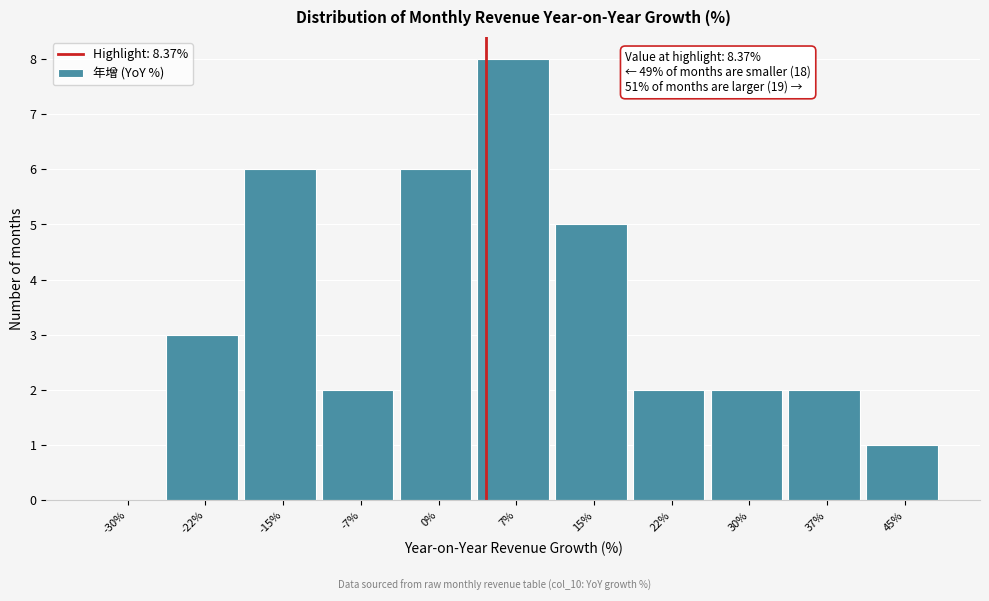

Reading left to right, transcribe all the data shown in this chart.

-30%=0	-22%=3	-15%=6	-7%=2	0%=6	7%=8	15%=5	22%=2	30%=2	37%=2	45%=1